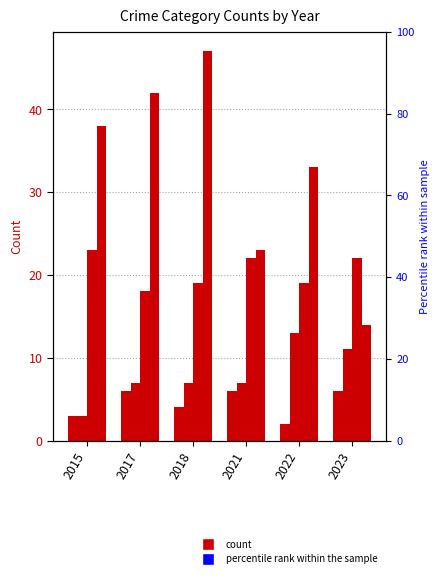

Is the value of Theft at 2018 greater than the value of Aggravated Battery at 2022?

Yes